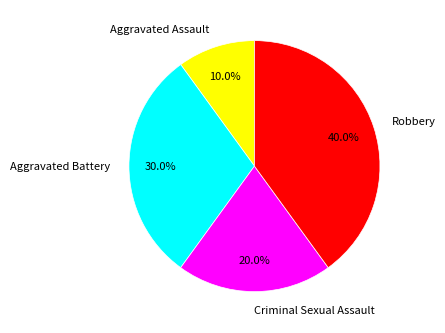

Which slice is the largest?

Robbery